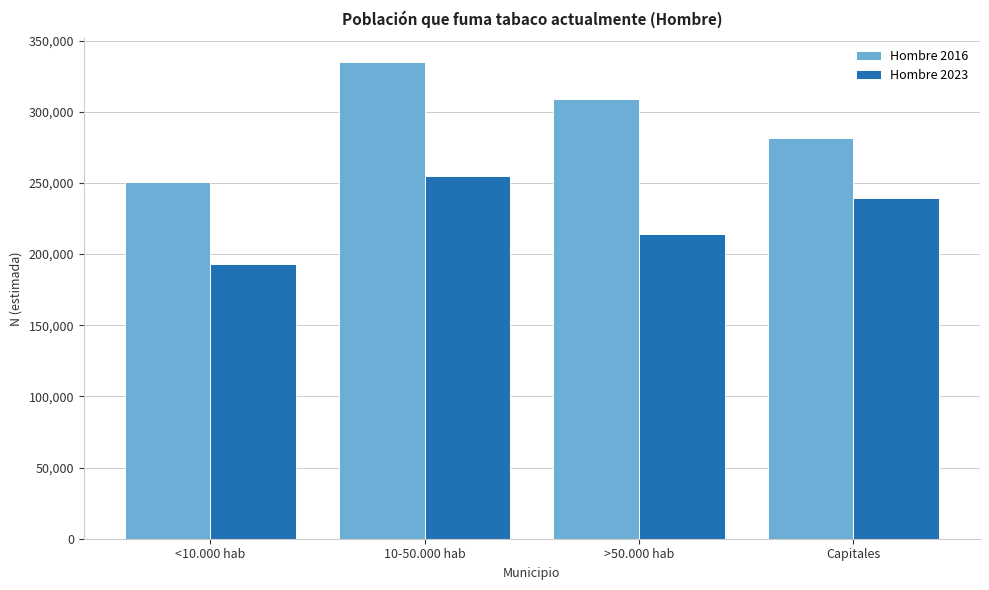

Reading right to left, transcribe all the data shown in this chart.

Hombre 2016: Capitales=281788	>50.000 hab=309010	10-50.000 hab=334788	<10.000 hab=250552
Hombre 2023: Capitales=239558	>50.000 hab=214326	10-50.000 hab=254952	<10.000 hab=192912